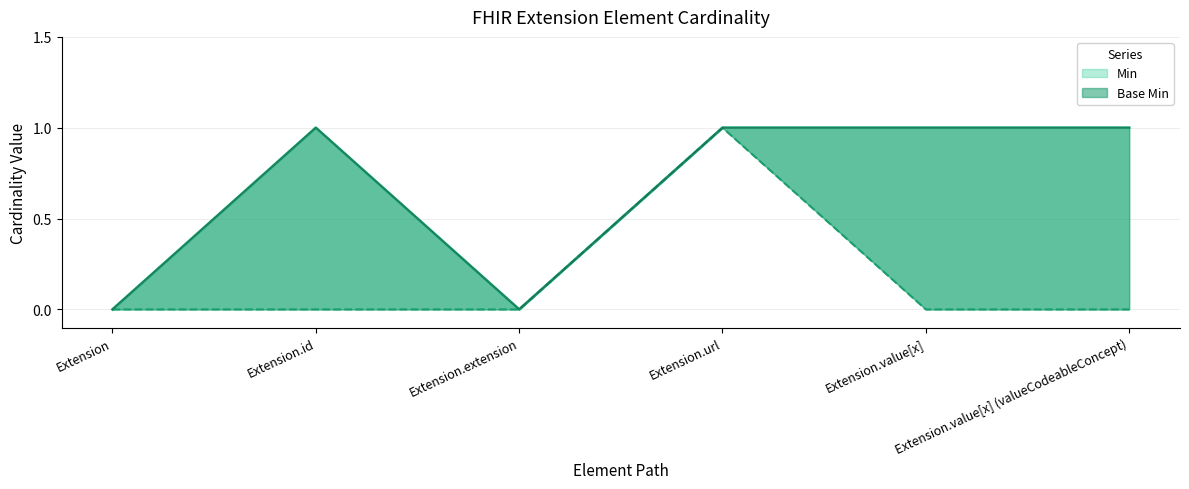

At which category does the data reach its first local peak?

Extension.url